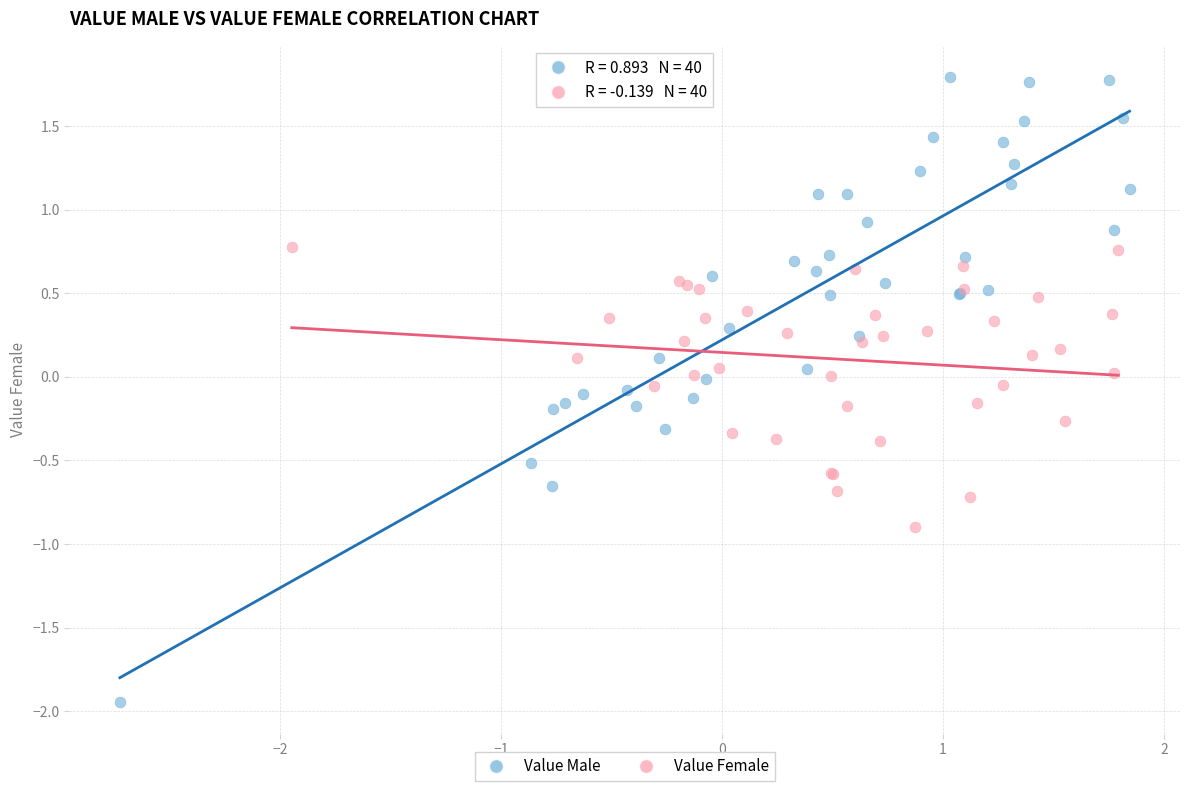

Which series reaches the minimum Y coordinate?

Value Male